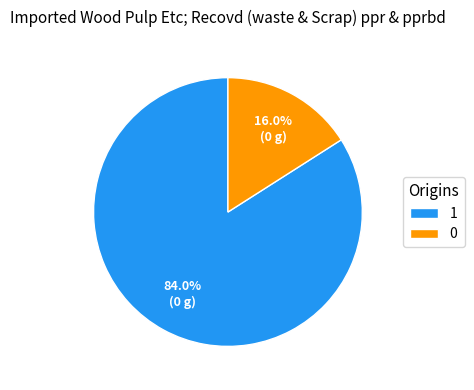

How many segments does this pie chart have?

2